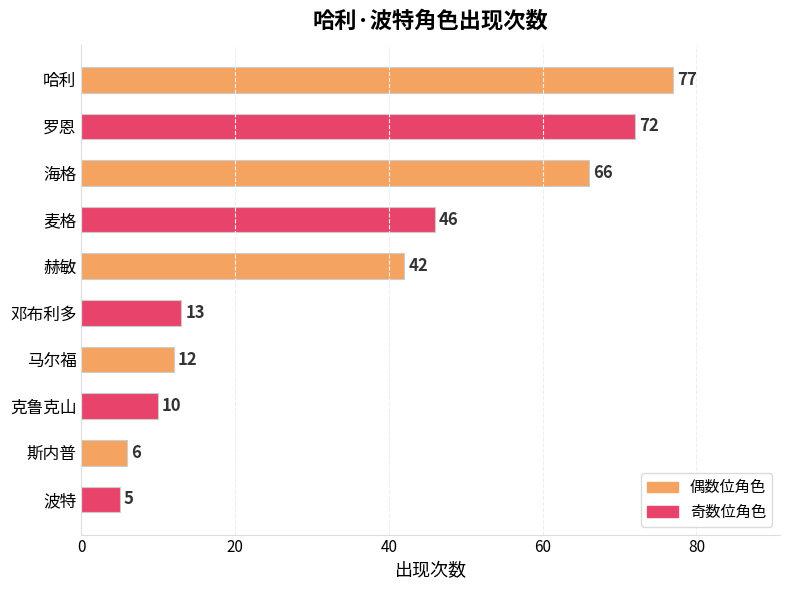

What is the label of the 4th bar from the bottom?

马尔福